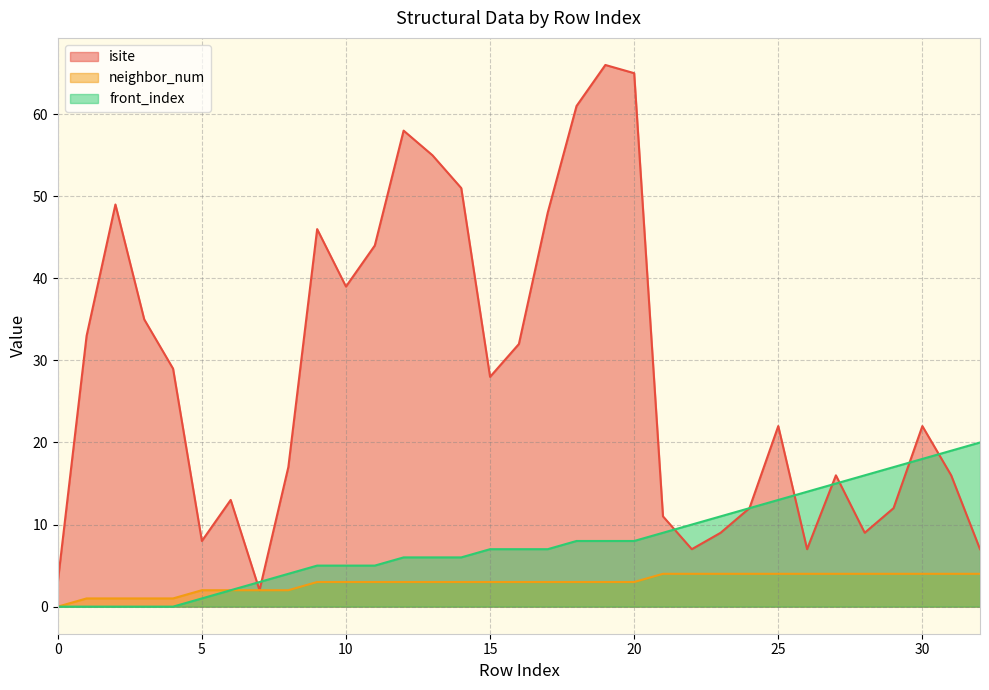

The value of front_index at 12 is 6. True or false?

True